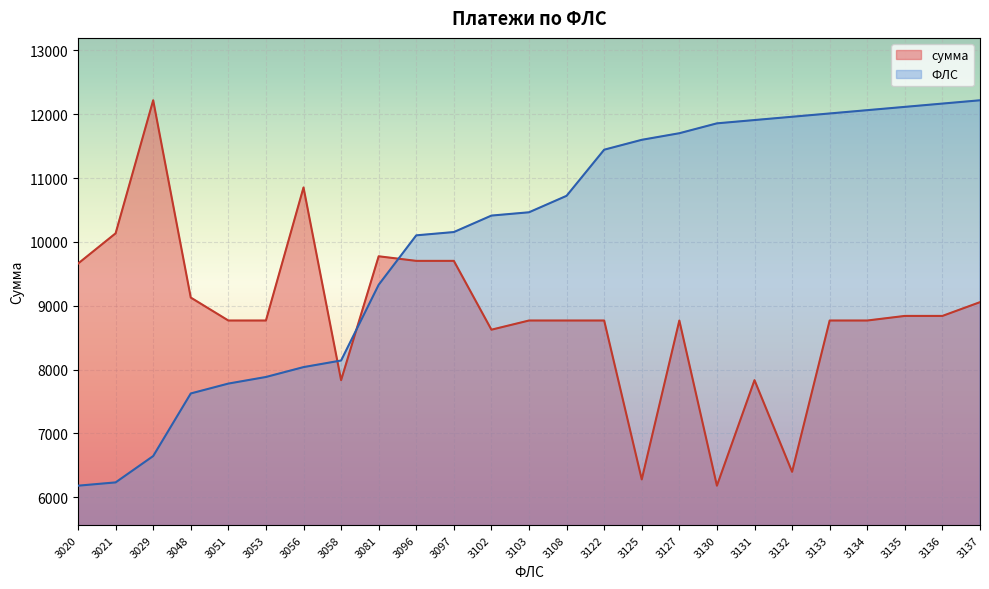

True or false: сумма and ФЛС intersect in this chart.

True